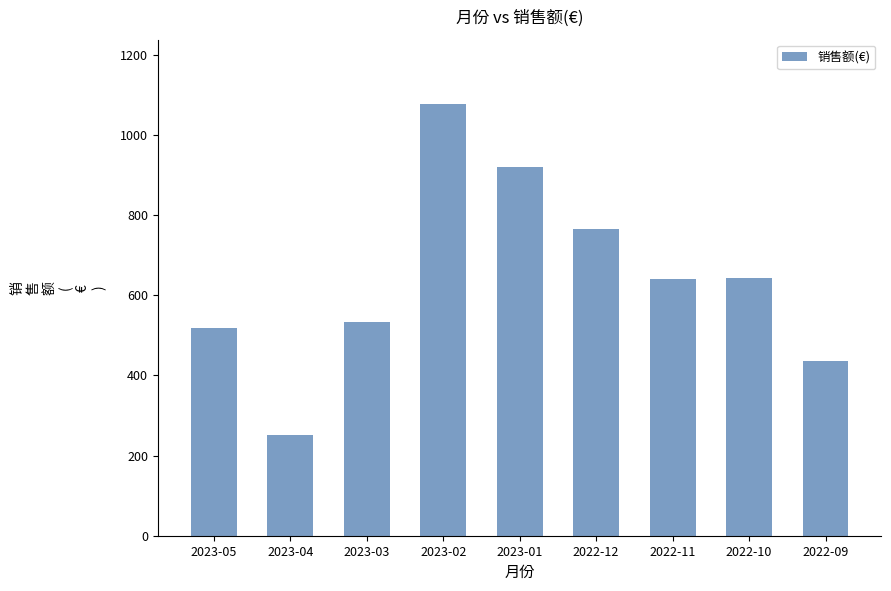

What is the label of the 1st bar from the right?

2022-09